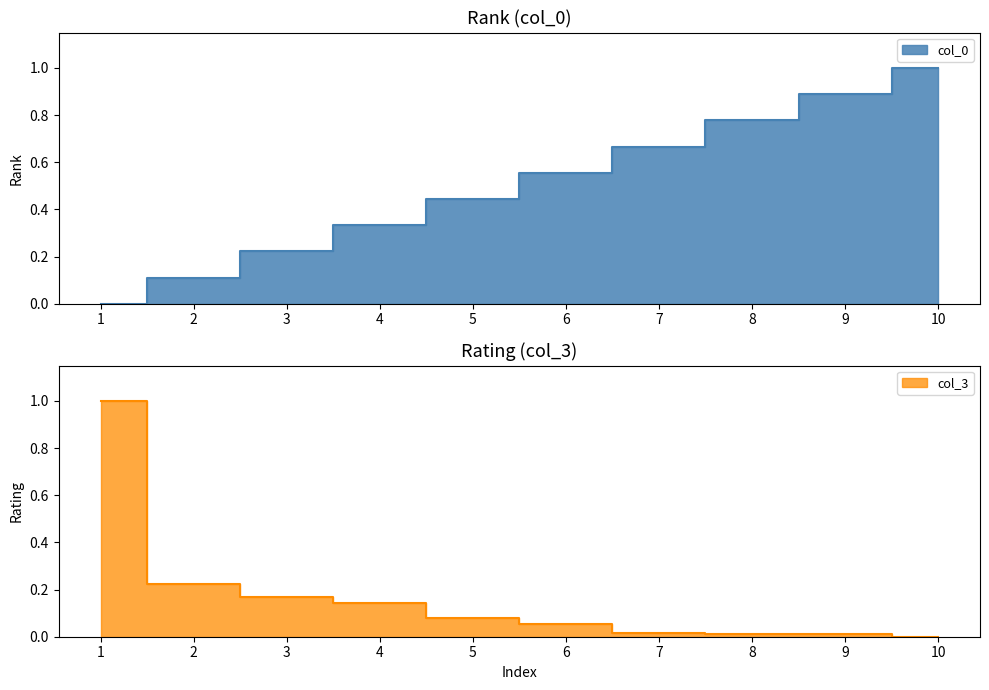

Which series has the largest range (max minus min)?

col_0